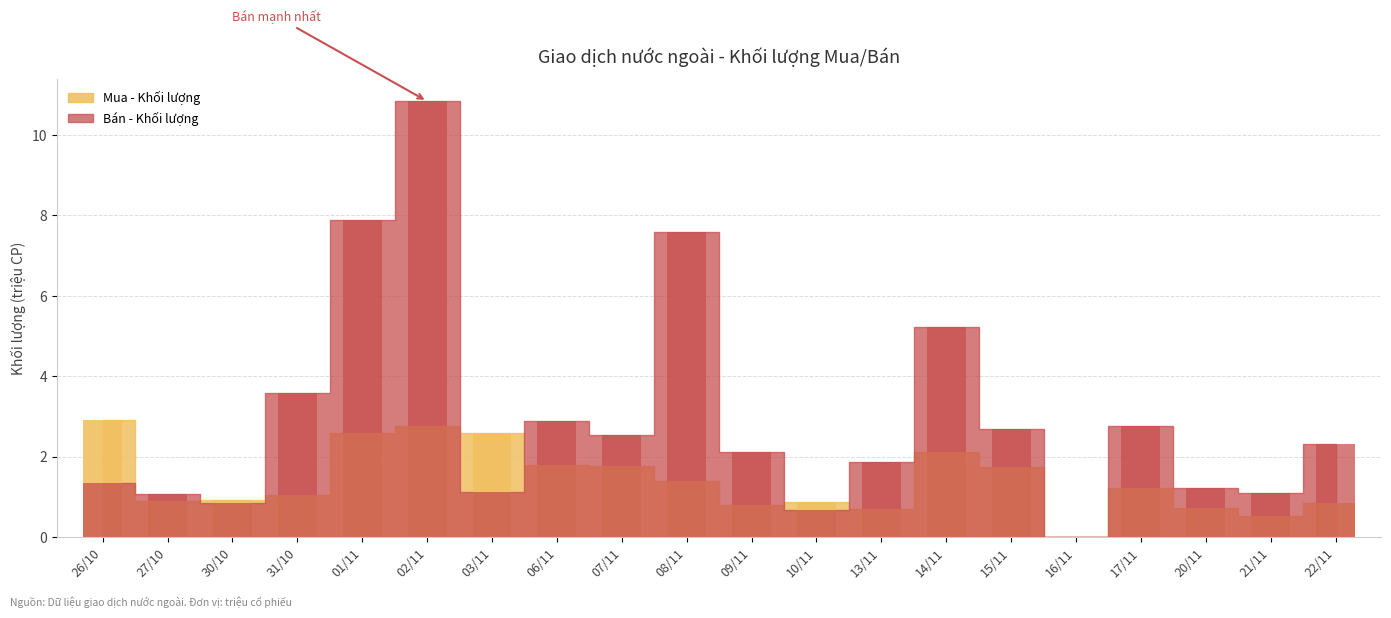

Read the Mua - Khối lượng value at 20/11.

0.7